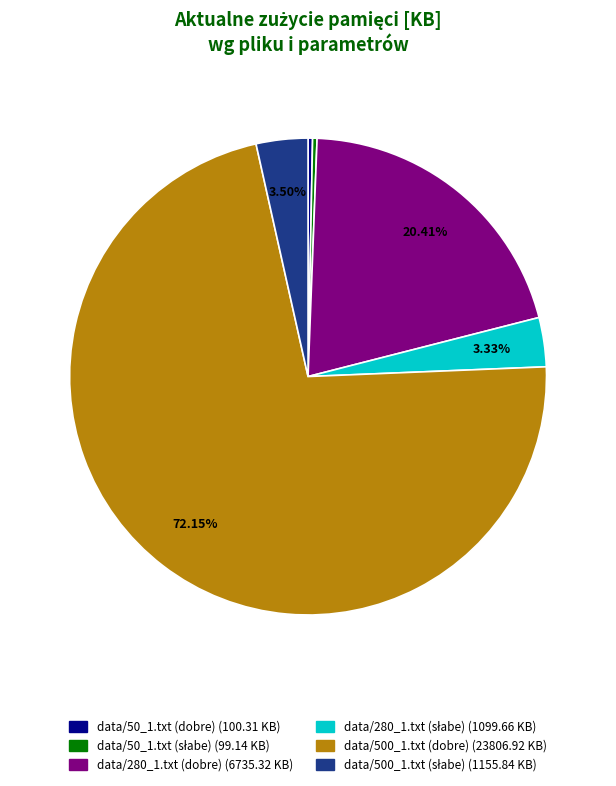

Does any single category account for the majority?

Yes